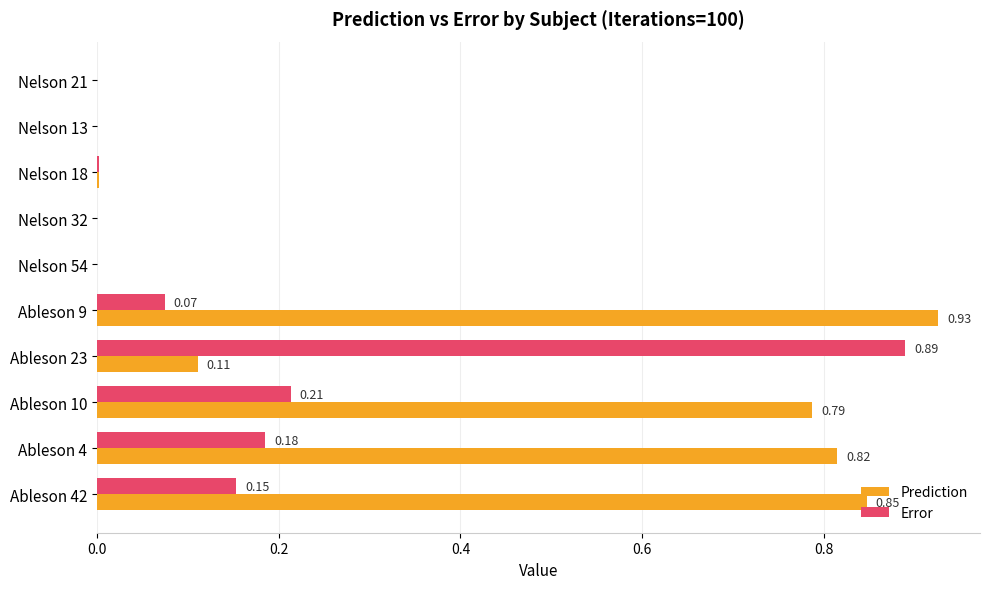

What is the sum of the Prediction values at Ableson 10 and Ableson 4?

1.6